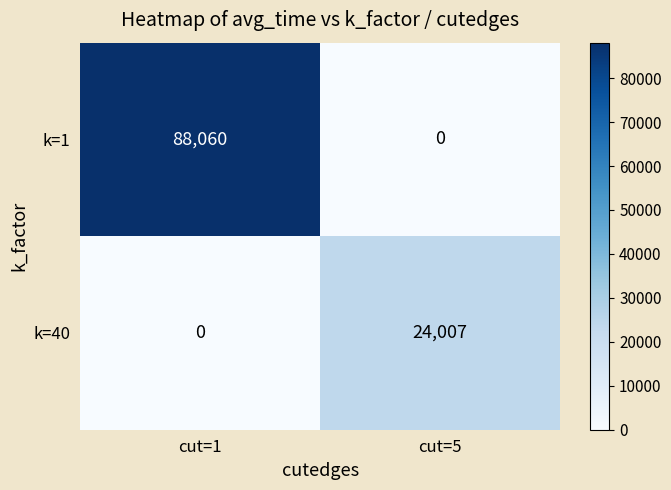

True or false: k=40 has a value of 24007 at cut=5.

True